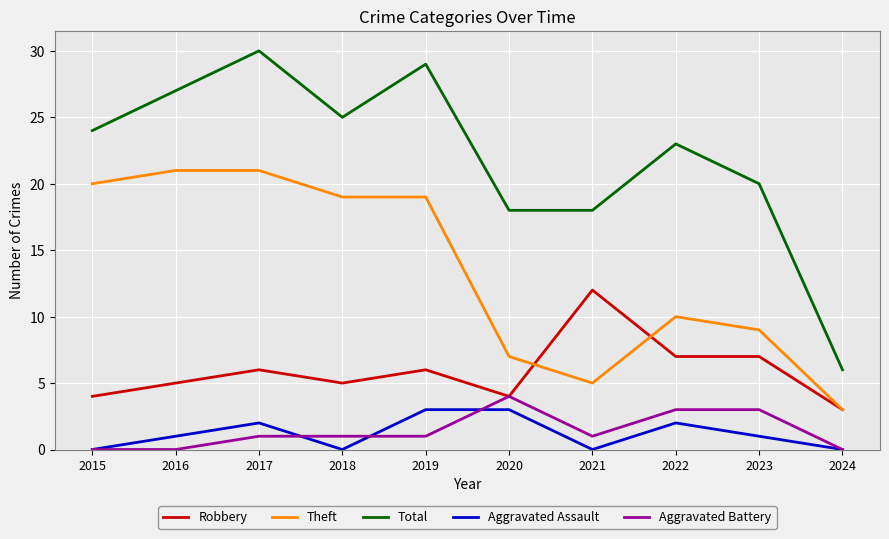

Count the Robbery values in the range 4 to 7.

8